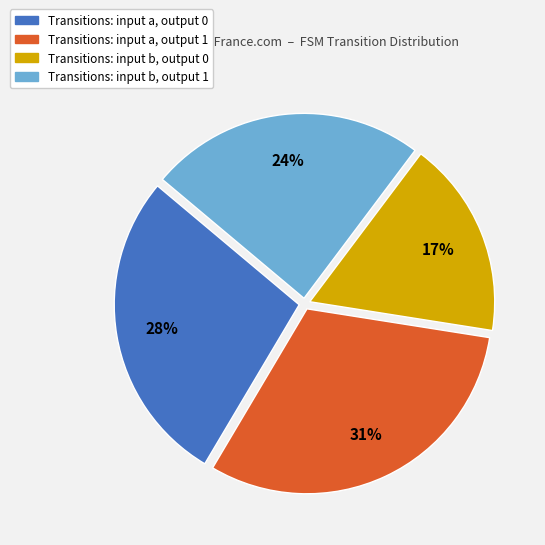

What is the ratio of the value at Transitions: input b, output 0 to the value at Transitions: input a, output 0?

0.6